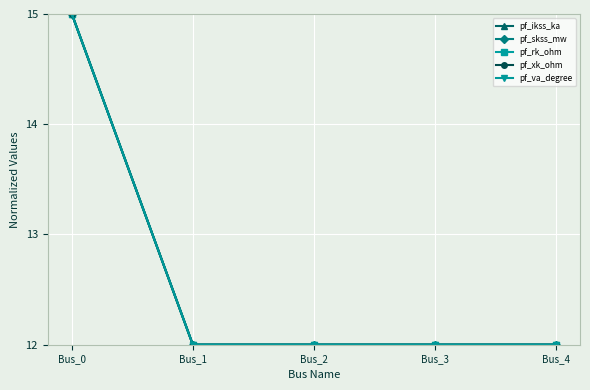

How many lines are shown in the chart?

5